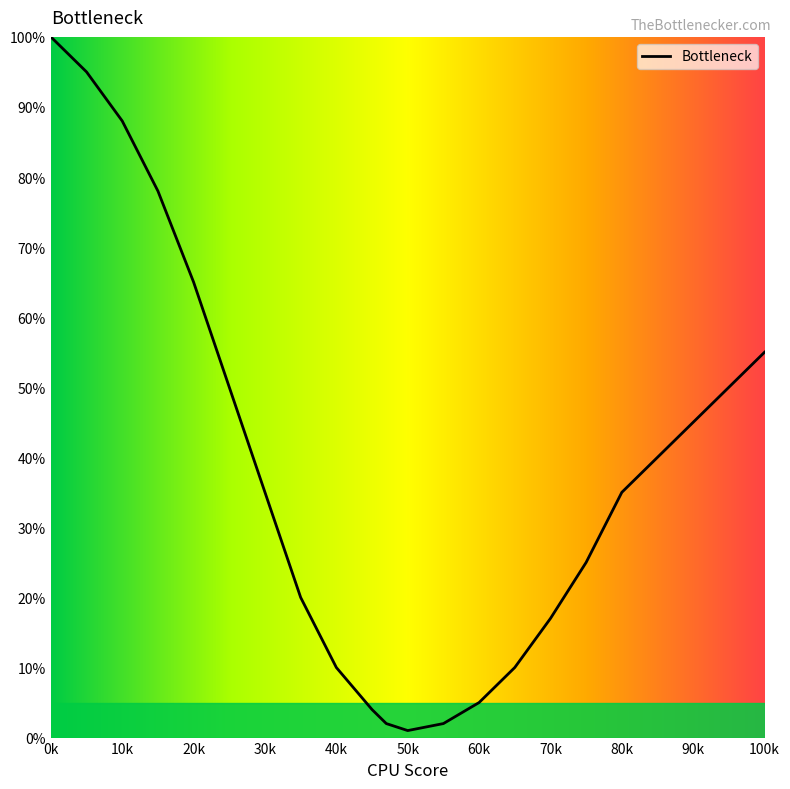

Reading right to left, extract all data points from this chart.

55	45	35	25	17	10	5	2	1	2	4	10	20	35	50	65	78	88	95	100